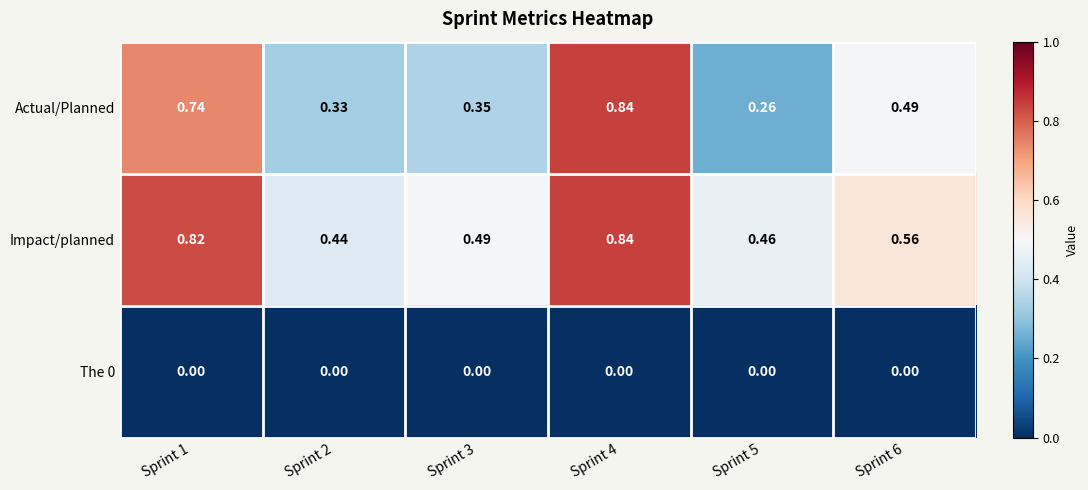

Count the number of categories in the chart.

6